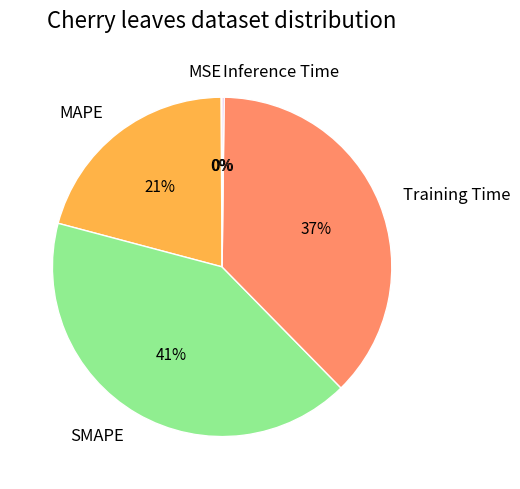

True or false: SMAPE accounts for 48% of the total.

False